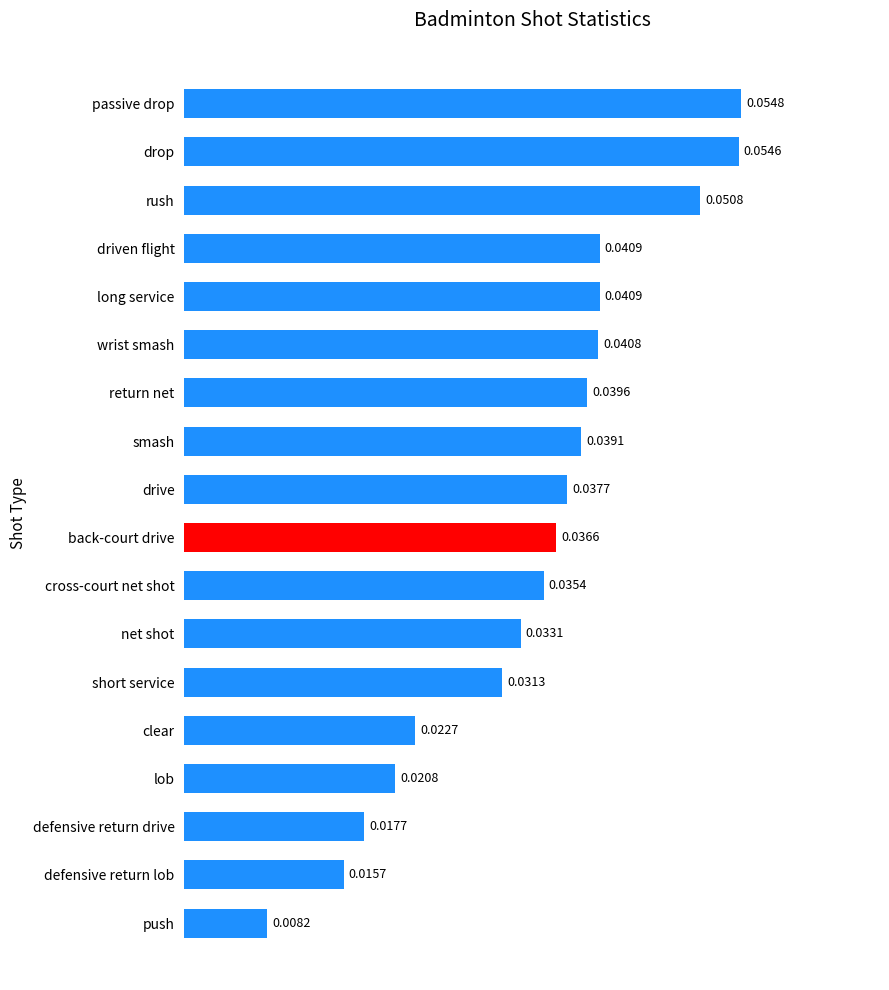

How many values are between 0 and 1?

18